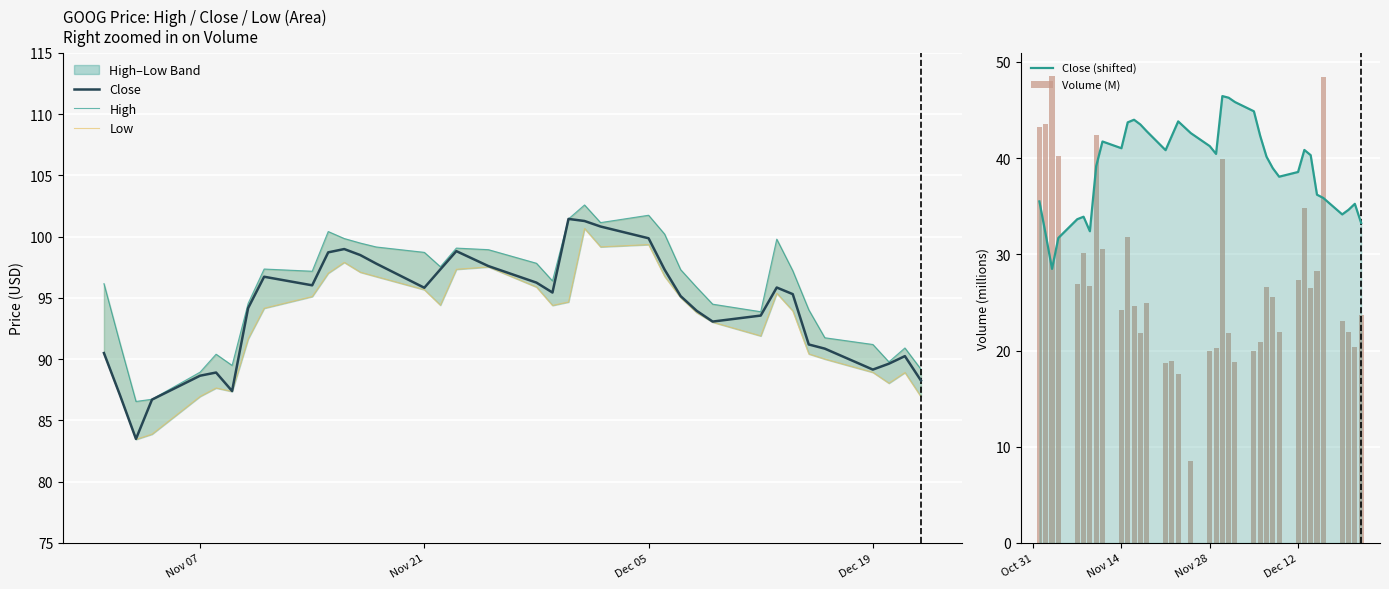

At how many categories does at least one series exceed 82?

37